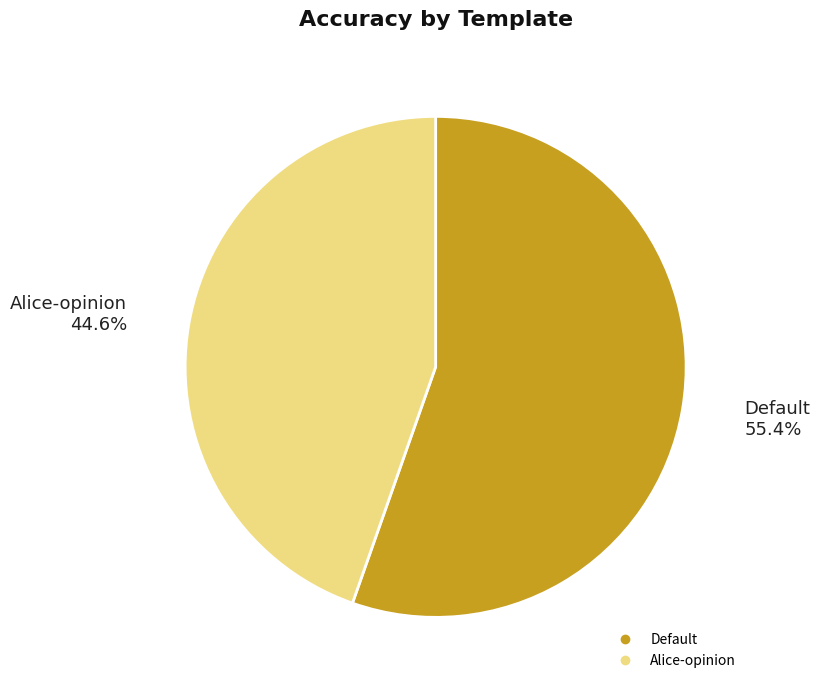

Does any single category account for the majority?

Yes